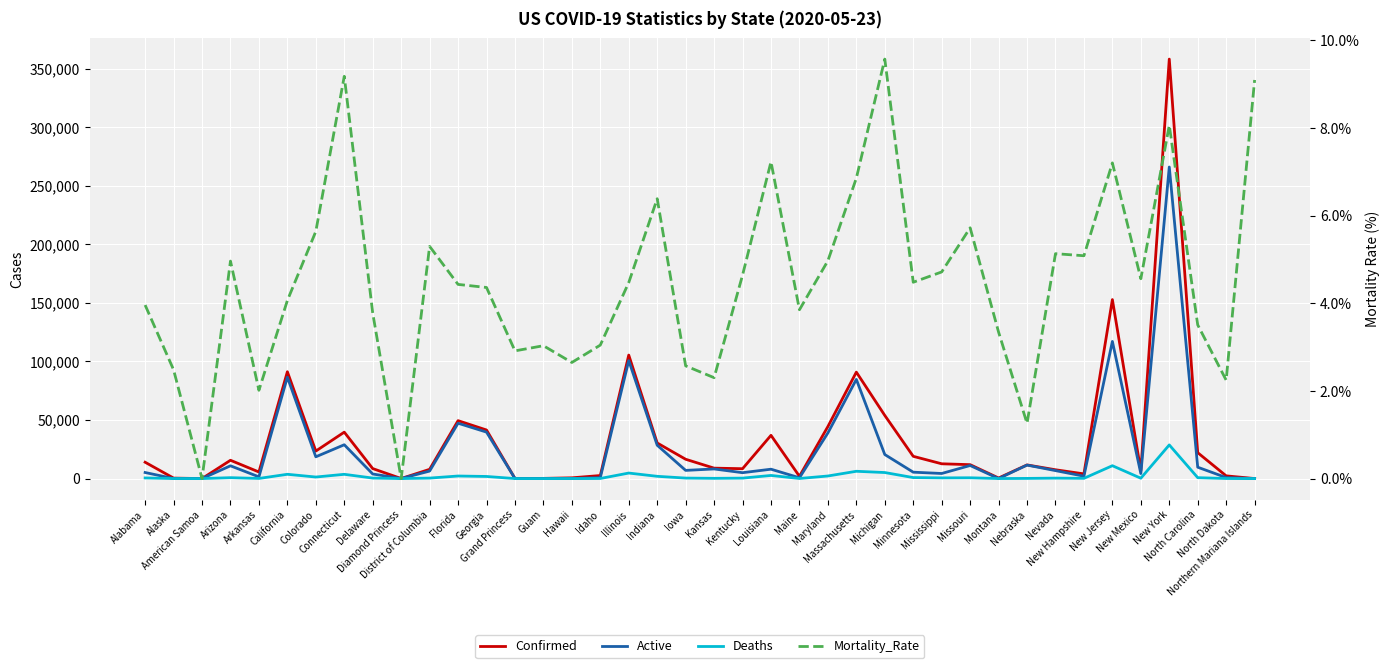

What is the label of the 22nd point from the right?

Indiana